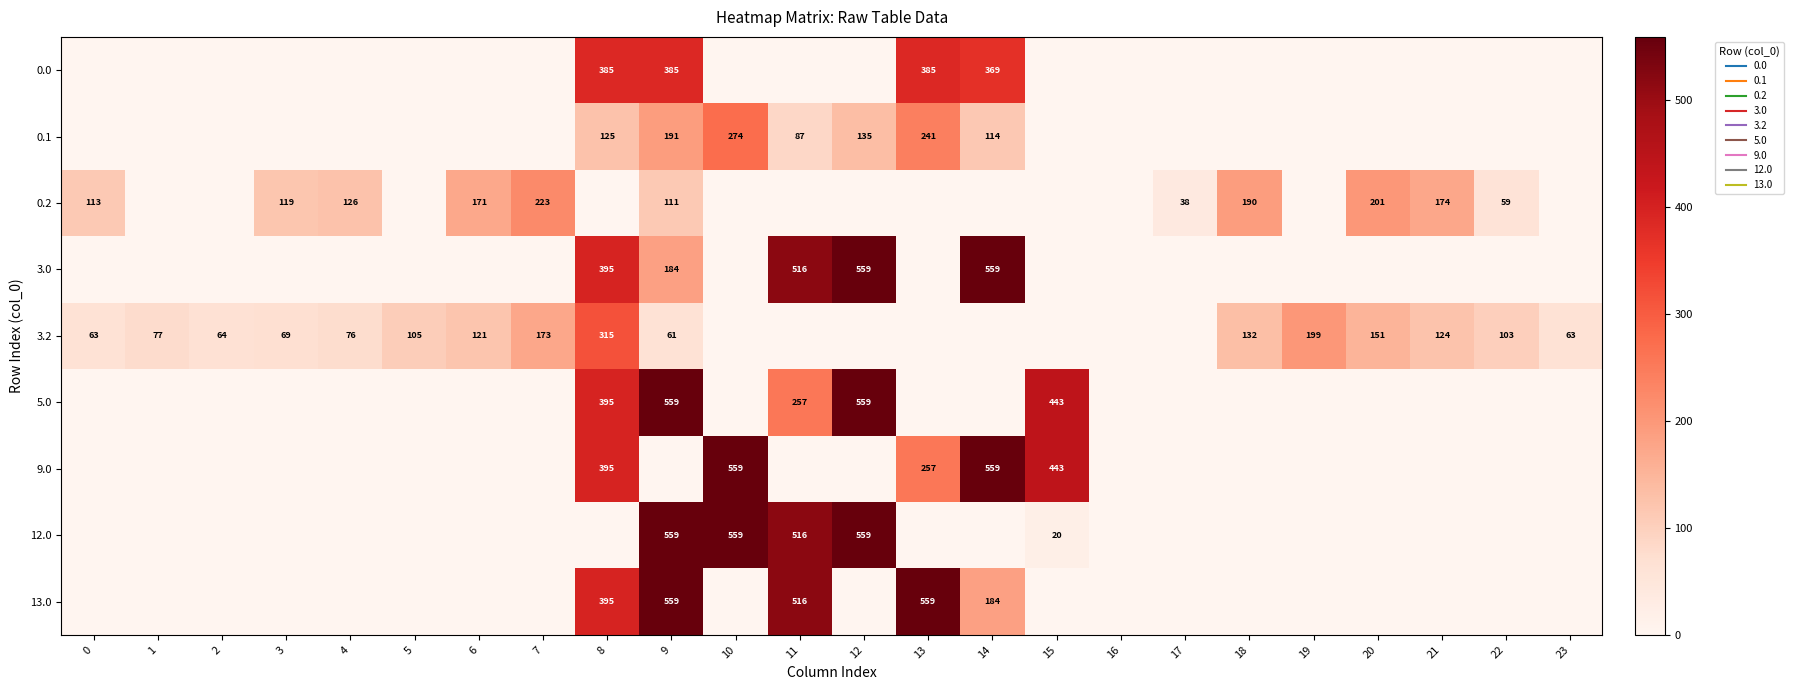

The 5.0 series shows 0.0 at 5. True or false?

True